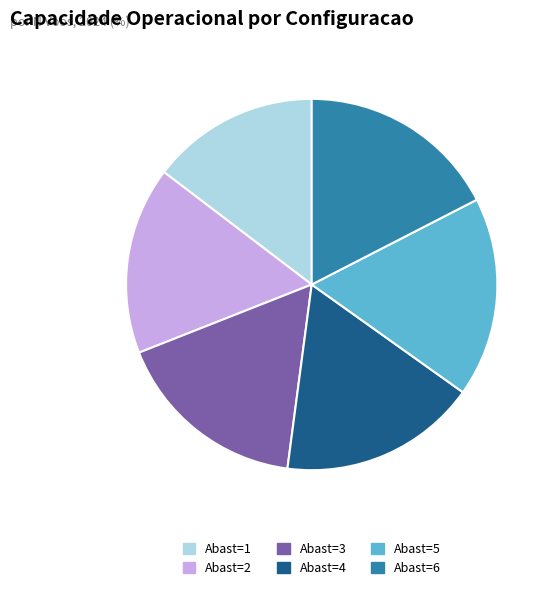

Is there any slice that represents more than half of the pie?

No